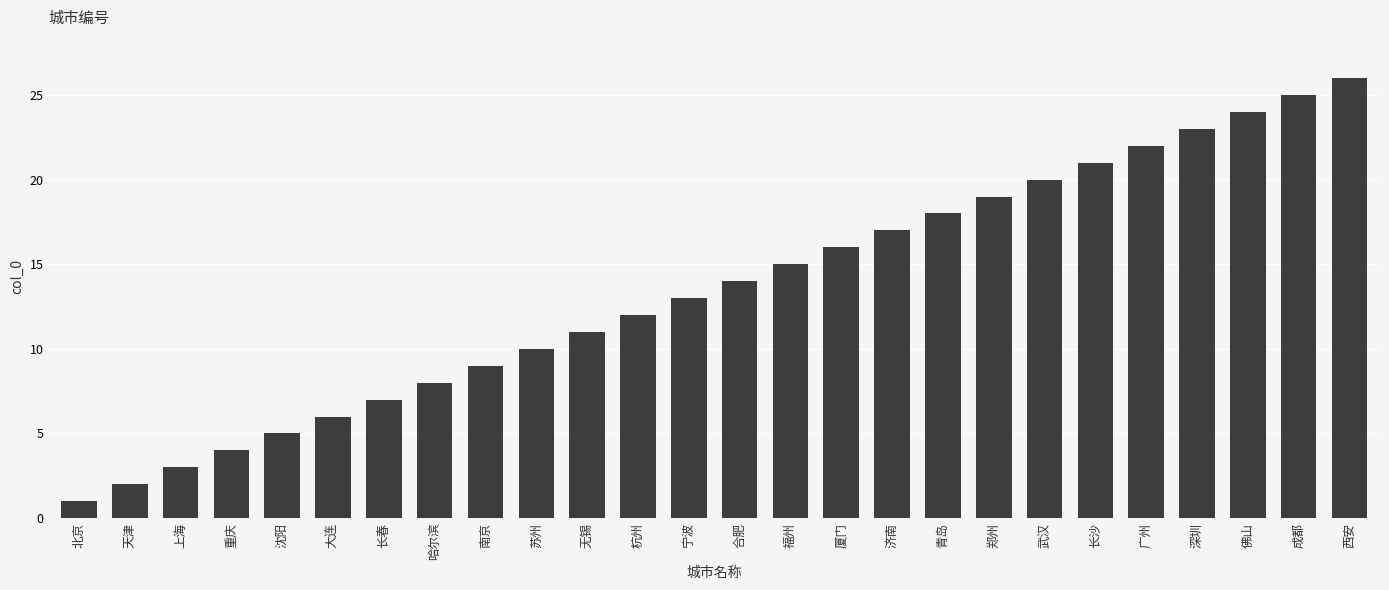

Rank the categories by value from highest to lowest.

西安, 成都, 佛山, 深圳, 广州, 长沙, 武汉, 郑州, 青岛, 济南, 厦门, 福州, 合肥, 宁波, 杭州, 无锡, 苏州, 南京, 哈尔滨, 长春, 大连, 沈阳, 重庆, 上海, 天津, 北京